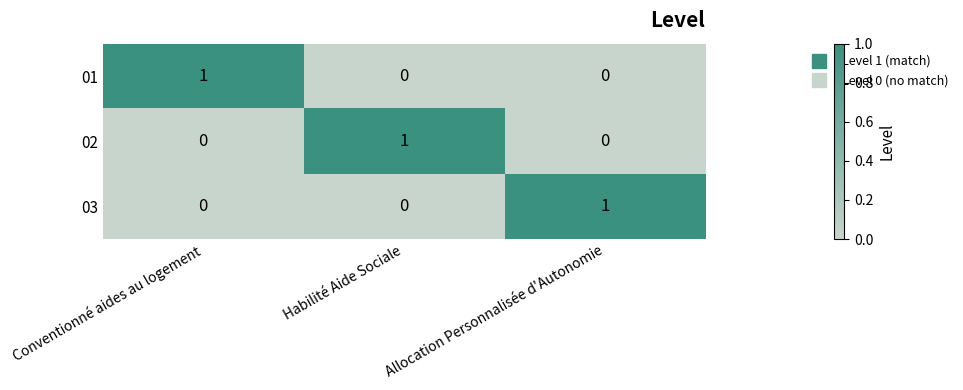

True or false: 03 has a value of 0 at Habilité Aide Sociale.

True